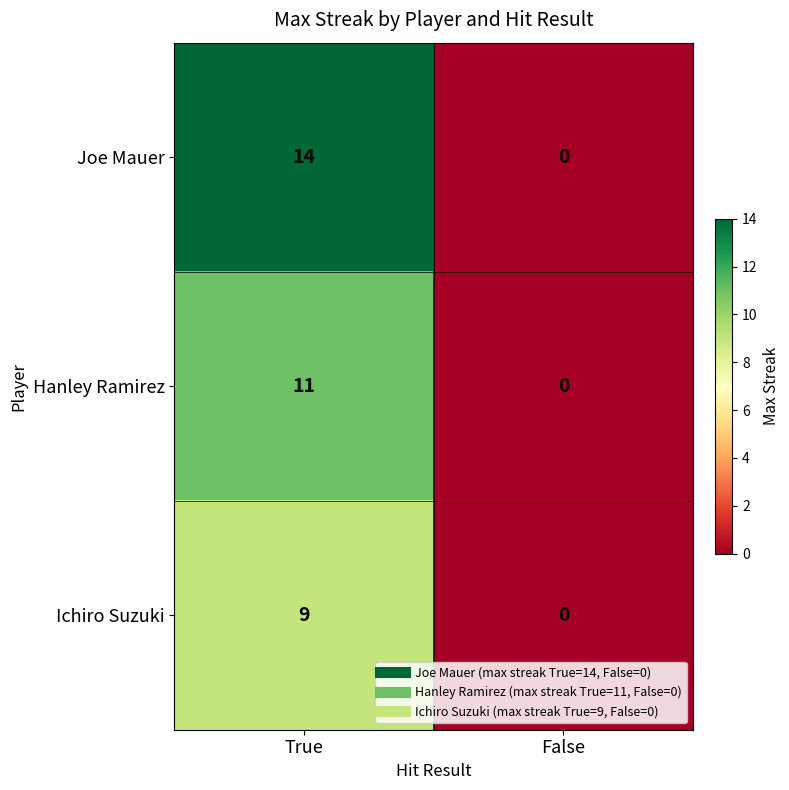

Between True and False, which series saw the biggest shift?

Joe Mauer